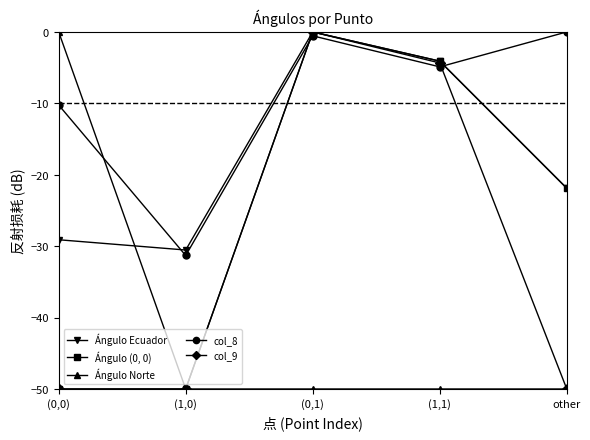

What is the sum of all col_9 values?

-154.3